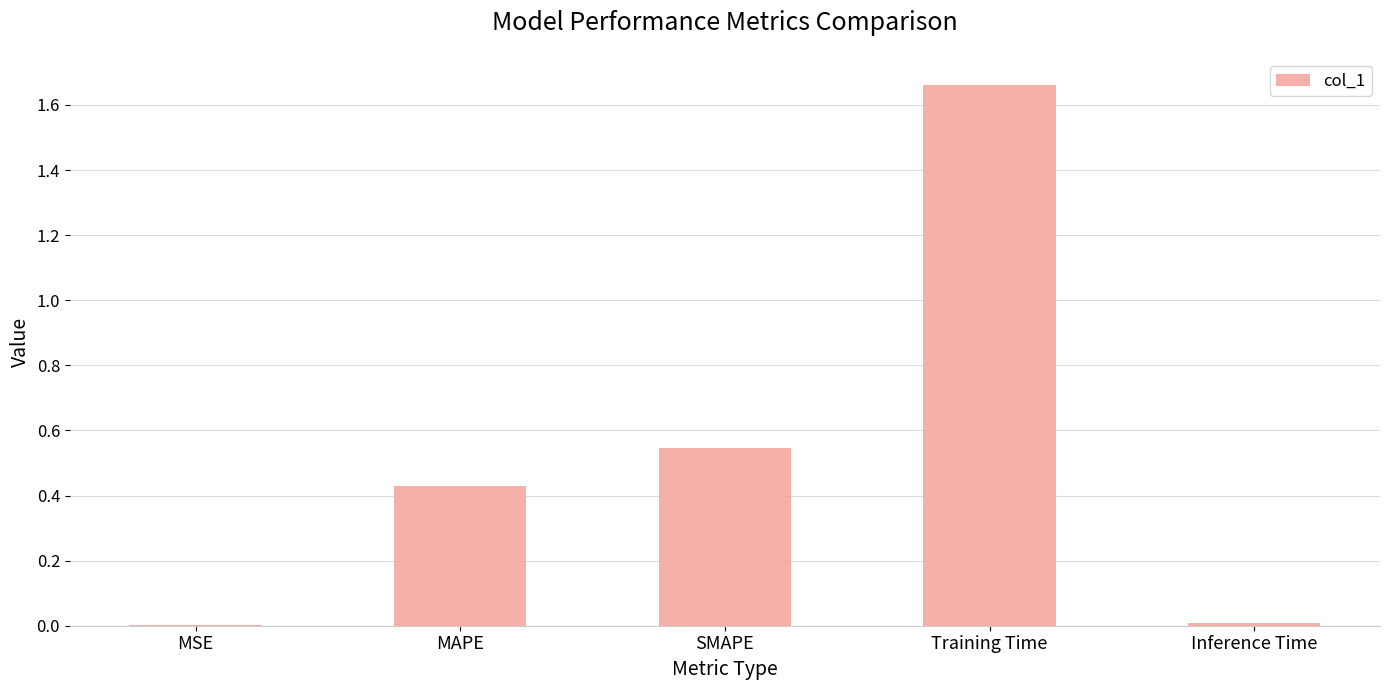

What is the sum of the values at Training Time and SMAPE?

2.2